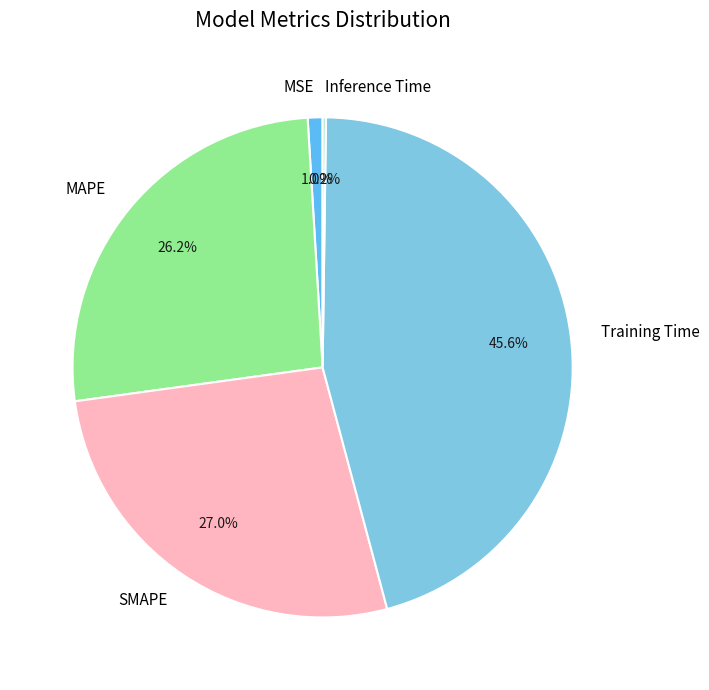

Is there any slice that represents more than half of the pie?

No